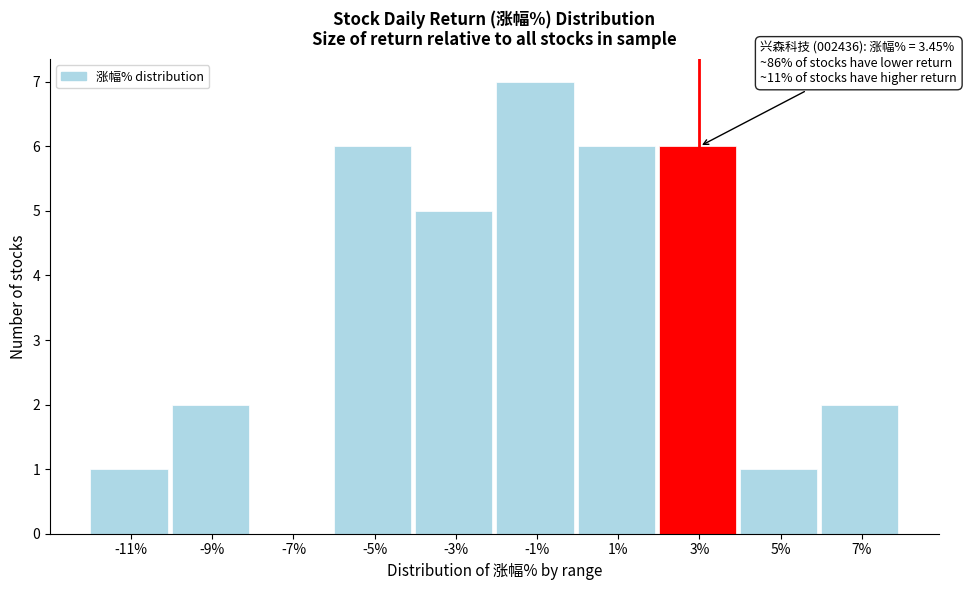

Reading left to right, extract all data points from this chart.

-11%=1	-9%=2	-7%=0	-5%=6	-3%=5	-1%=7	1%=6	3%=6	5%=1	7%=2